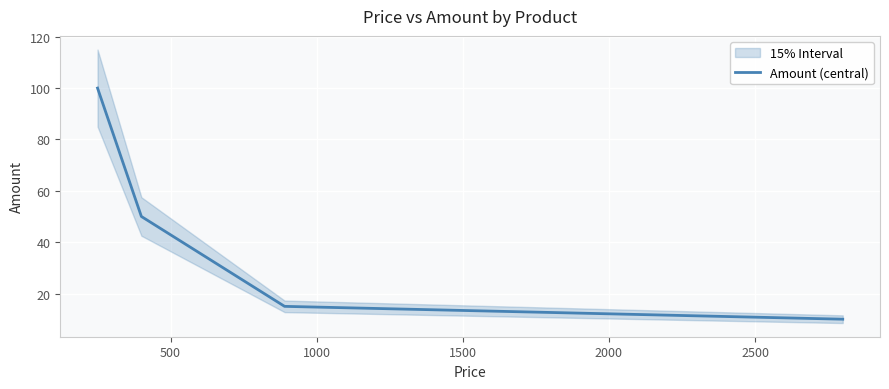

What is the lowest value of the Amount (central) series?

10